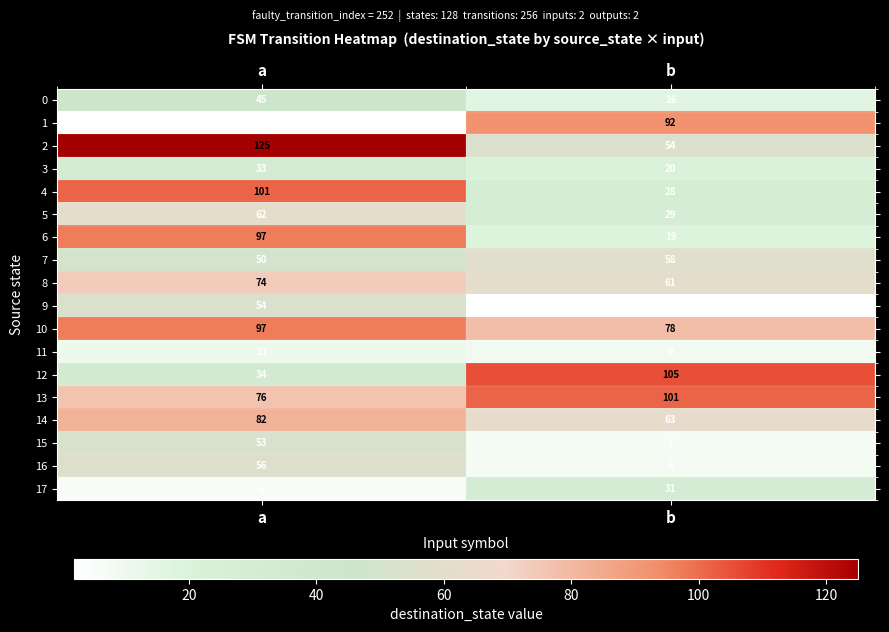

Between a and b, which series saw the biggest shift?

1